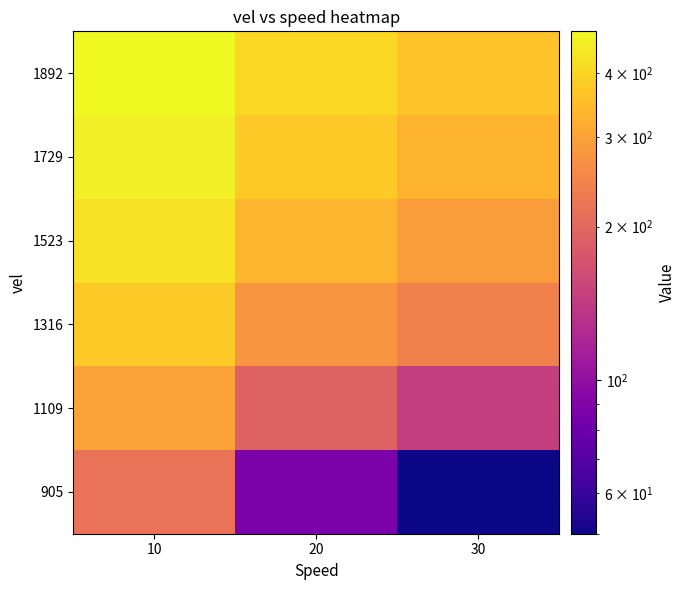

Reading left to right, transcribe all the data shown in this chart.

905: 10=216	20=87	30=50
1109: 10=302	20=193	30=145
1316: 10=375	20=278	30=240
1523: 10=427	20=337	30=288
1729: 10=462	20=376	30=330
1892: 10=483	20=406	30=361